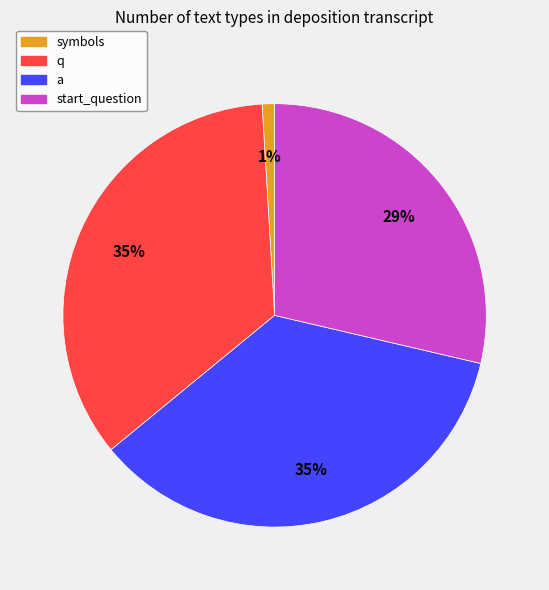

Which has a higher value, start_question or symbols?

start_question